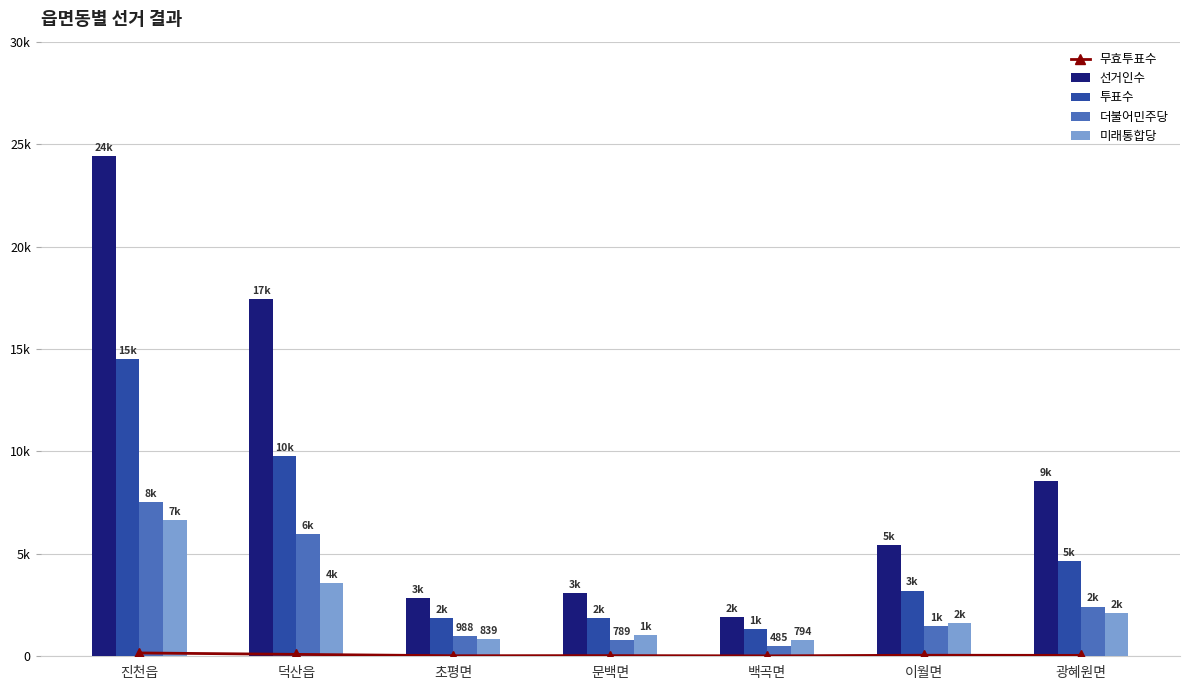

Count the number of categories in the chart.

7